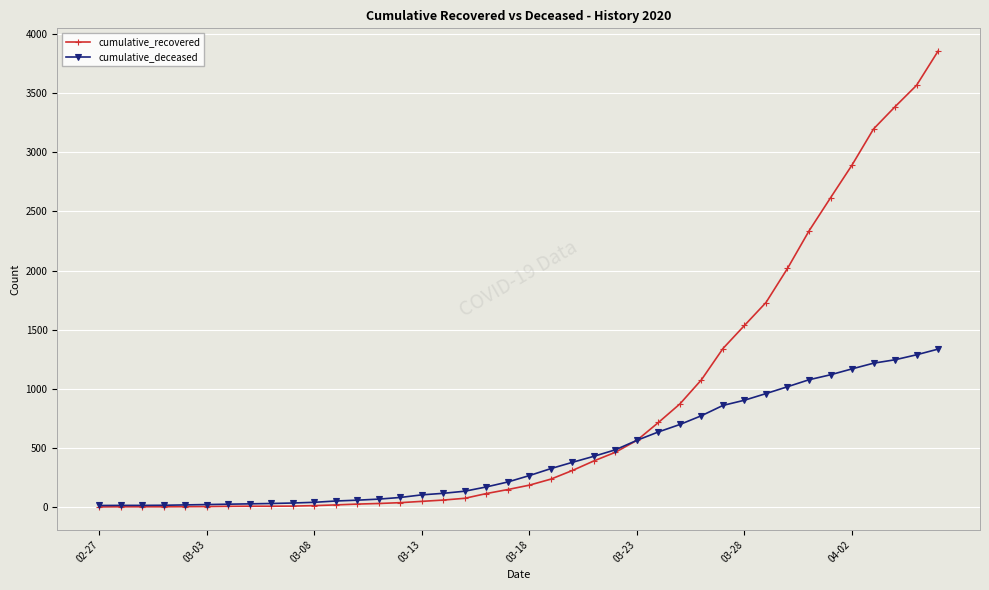

What is the greatest value displayed?

3855